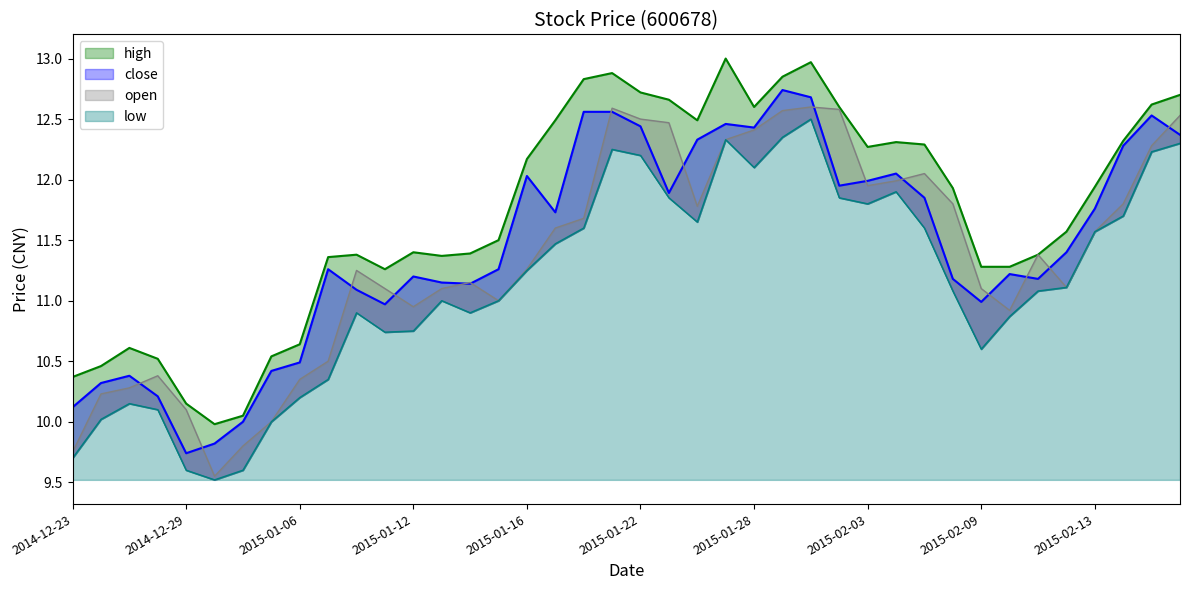

What is the total value across all series at 2015-02-05?

47.8